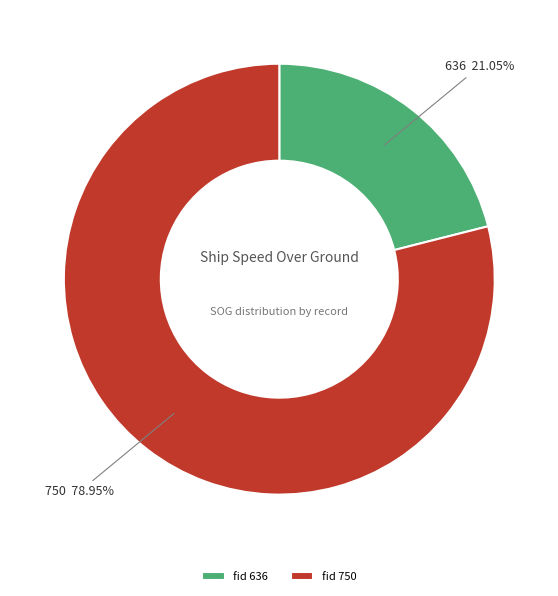

How many slices are in this pie chart?

2